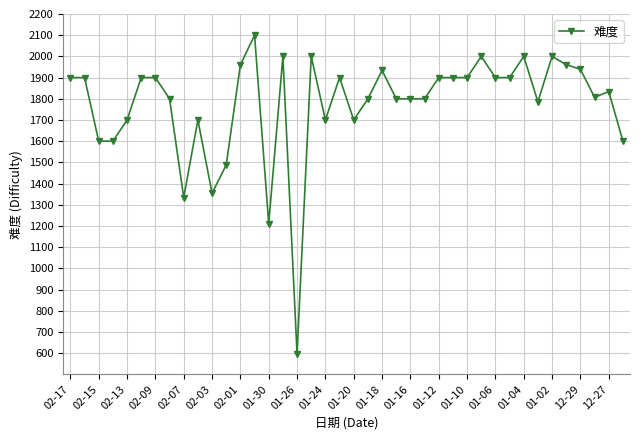

What is the greatest value displayed?

2100